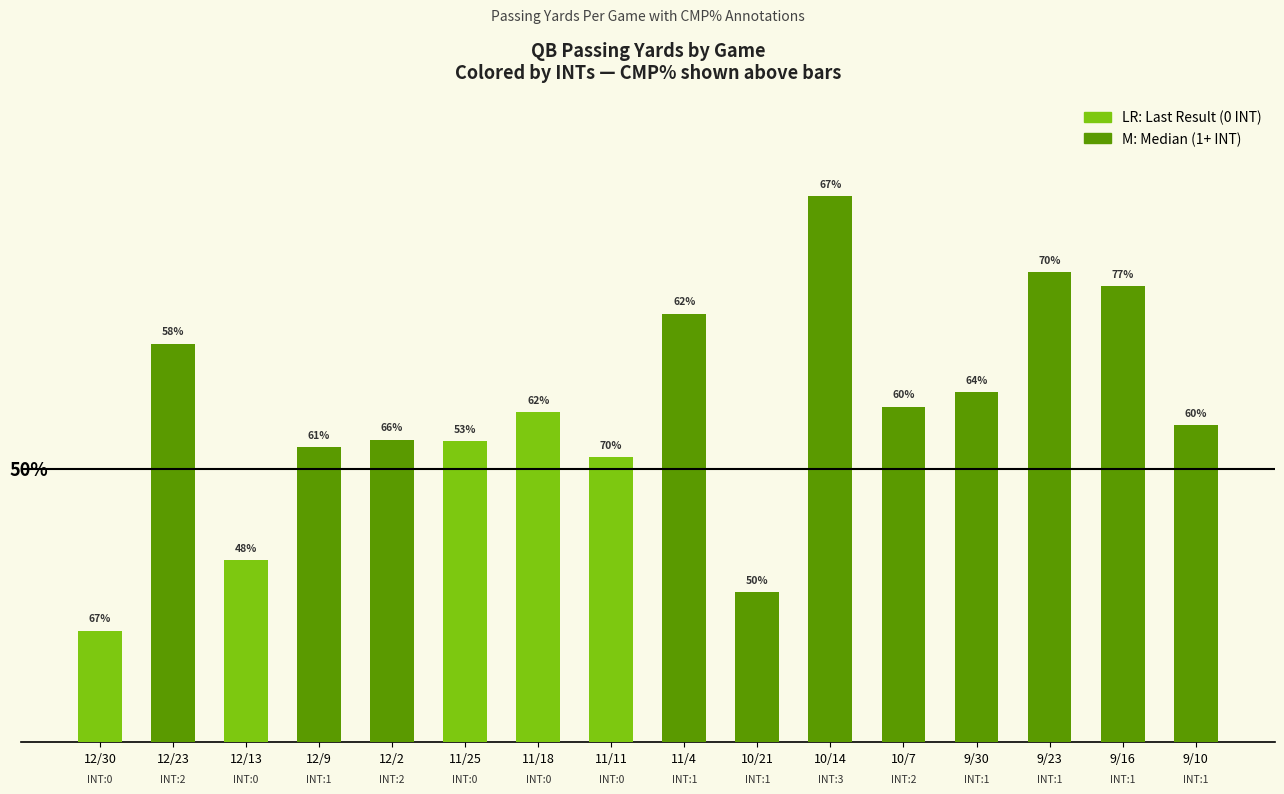

What is the change in value from 12/2 to 11/11?

-12